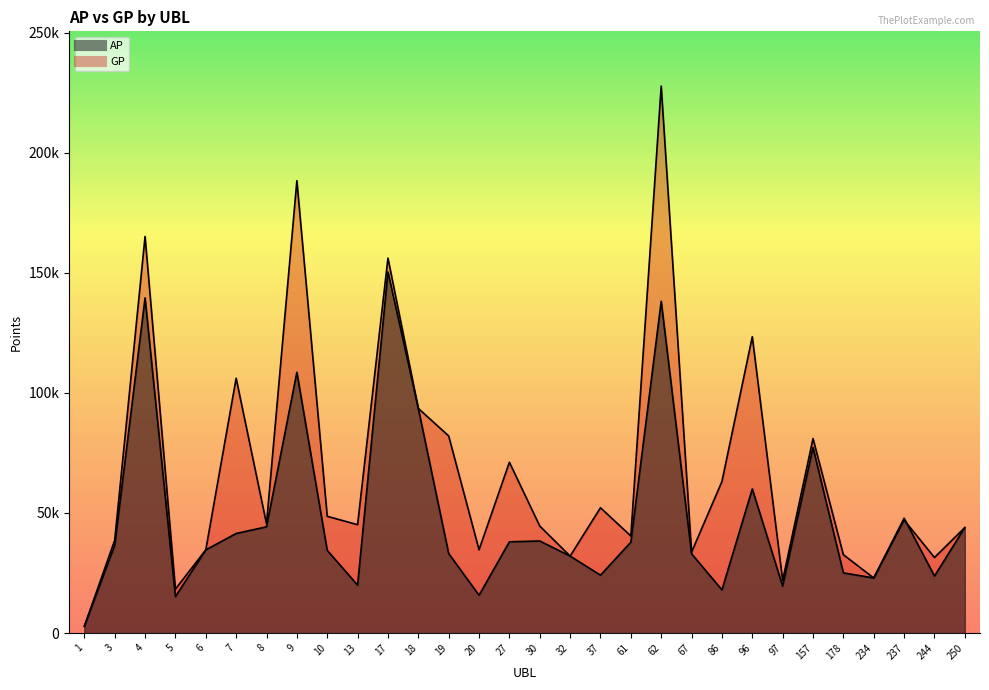

Does the chart have visible grid lines?

No